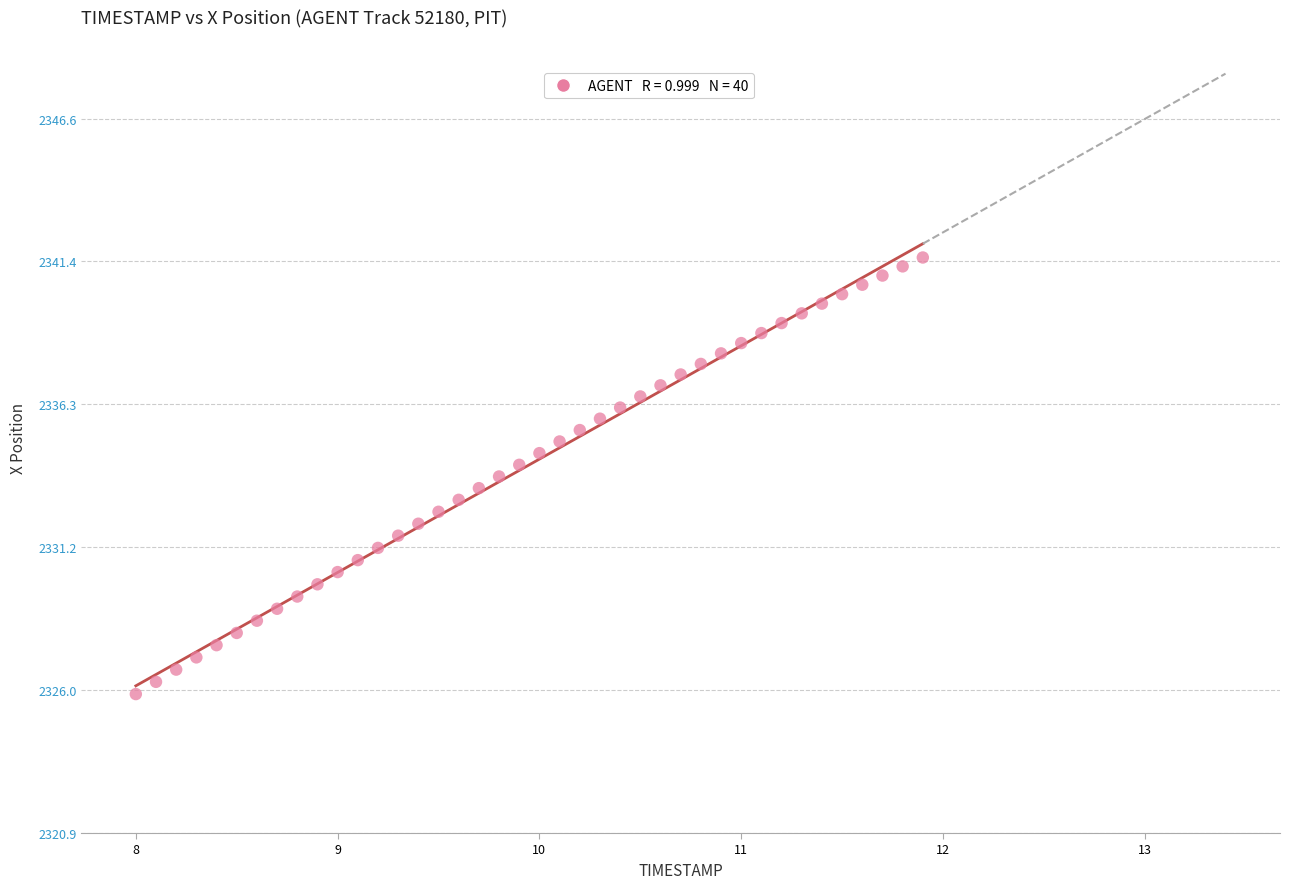

What is the range of Y values (max minus min)?

15.7